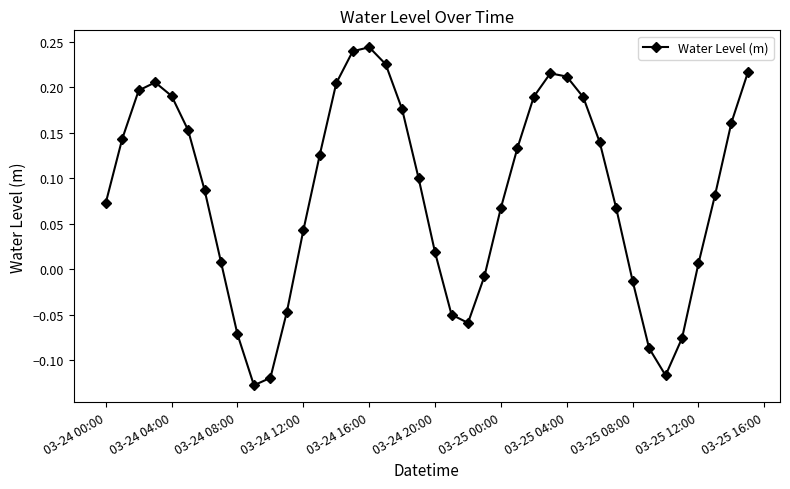

Is this an area chart (filled region under the line)?

No